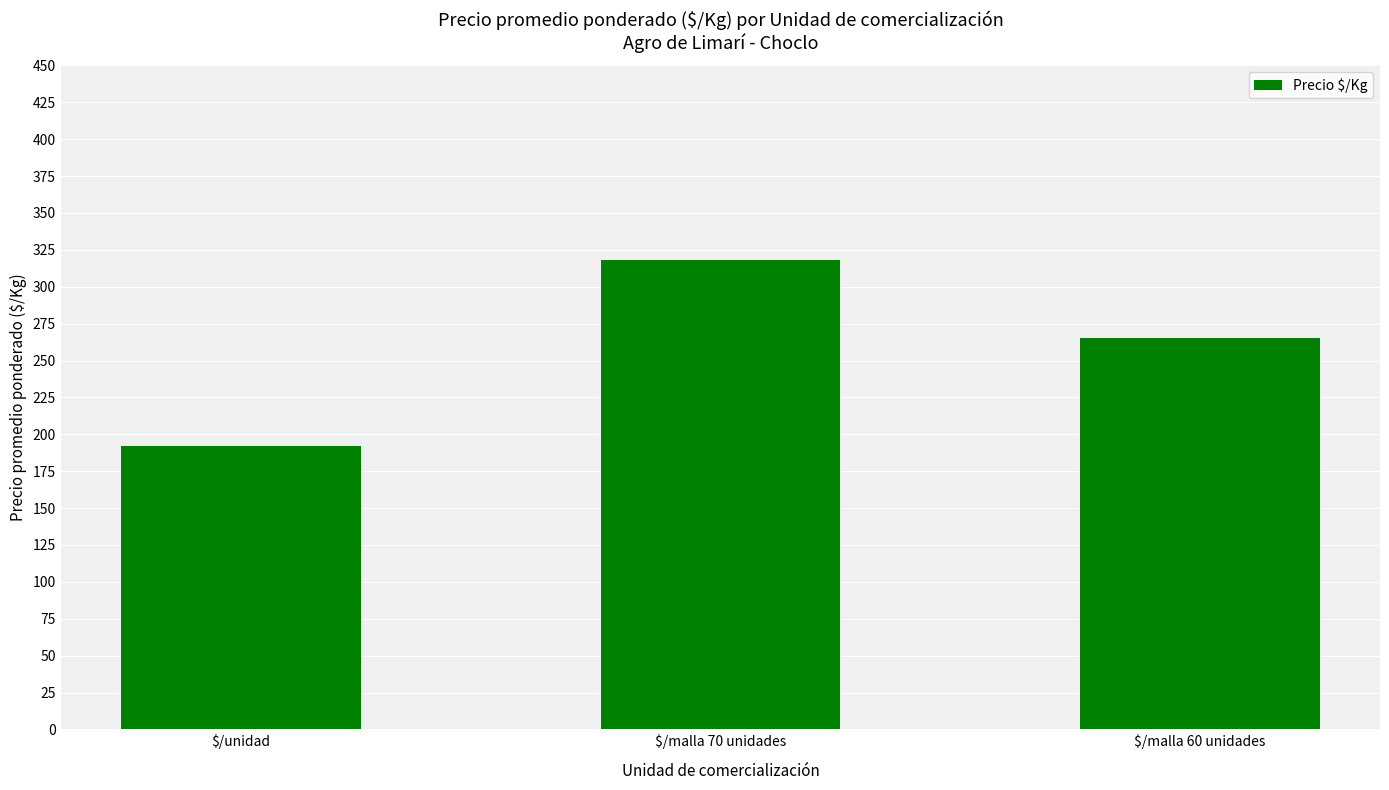

Read the value at $/malla 70 unidades.

318.1